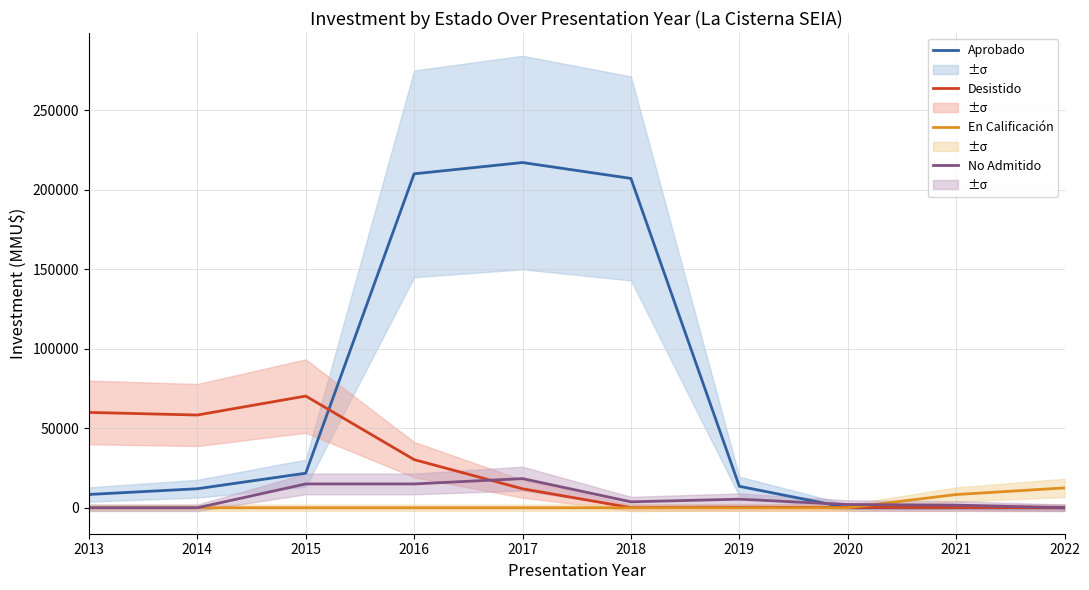

What are all the series names shown in the legend?

Aprobado, Desistido, En Calificación, No Admitido